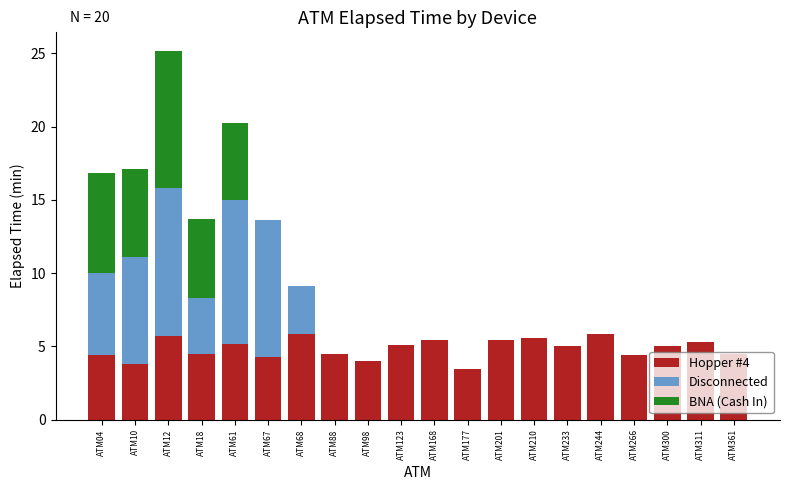

What are all the series names shown in the legend?

Hopper #4, Disconnected, BNA (Cash In)